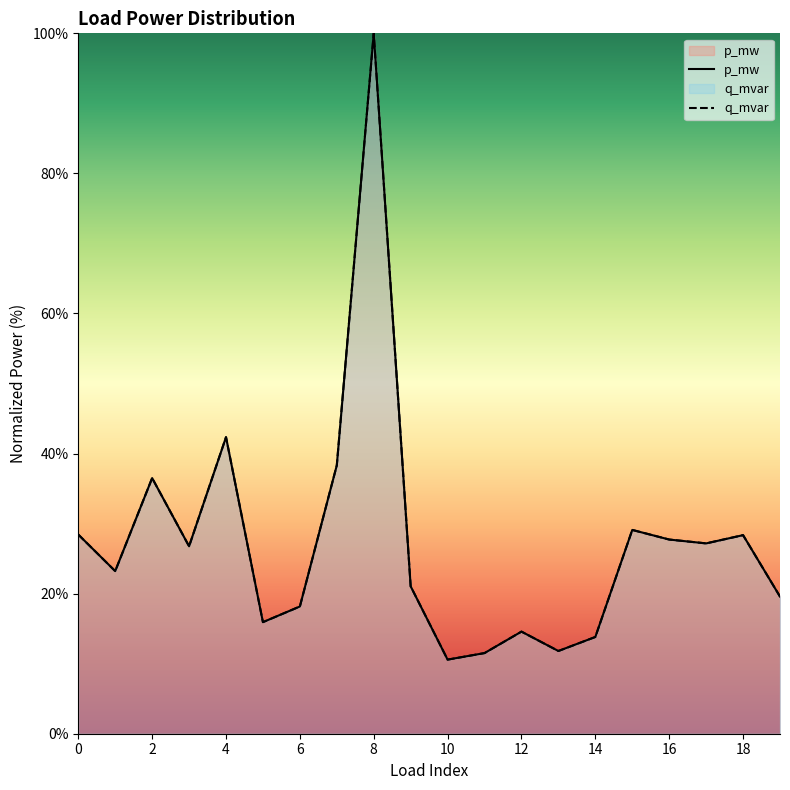

Reading right to left, what are all the values shown in this chart?

p_mw: 19=19.6	18=28.4	17=27.2	16=27.7	15=29.1	14=13.8	13=11.8	12=14.6	11=11.5	10=10.6	9=21.0	8=100.0	7=38.3	6=18.2	5=15.9	4=42.3	3=26.8	2=36.5	1=23.2	0=28.4
q_mvar: 19=19.6	18=28.4	17=27.2	16=27.7	15=29.1	14=13.8	13=11.8	12=14.6	11=11.5	10=10.6	9=21.0	8=100.0	7=38.3	6=18.2	5=15.9	4=42.3	3=26.8	2=36.5	1=23.2	0=28.4